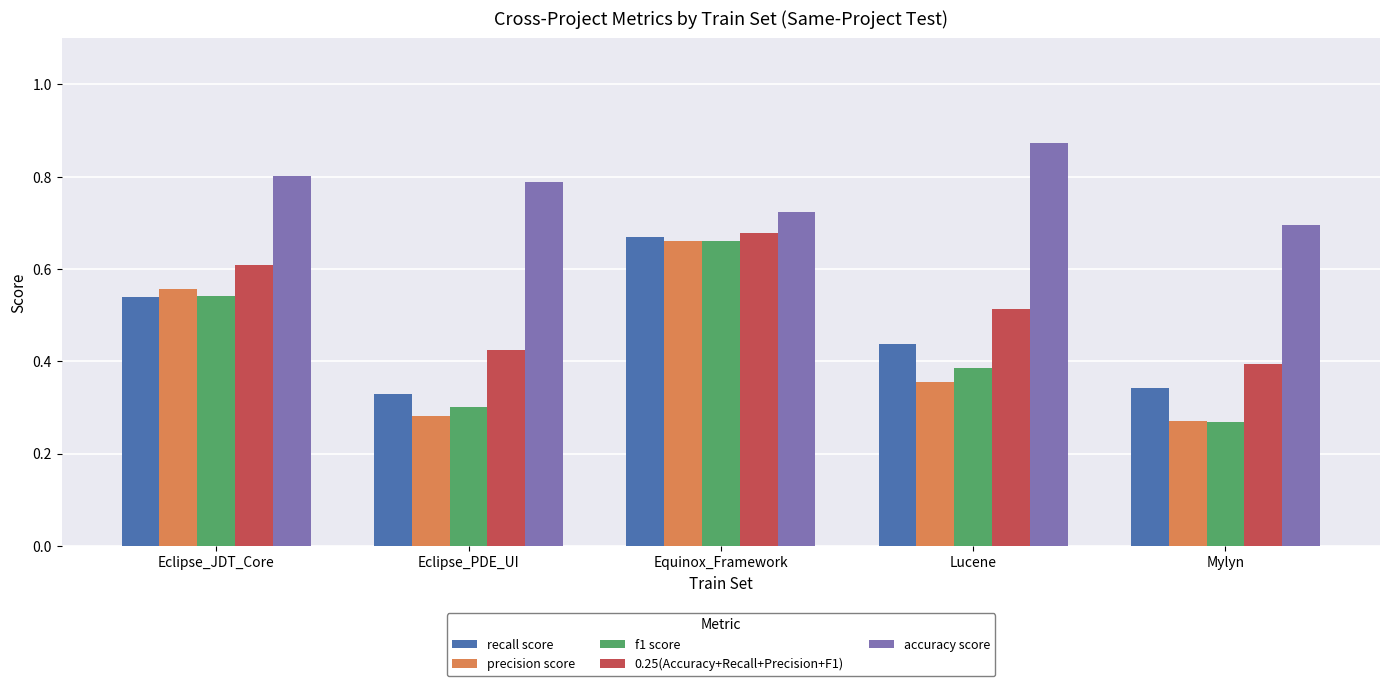

How many groups of bars are there?

5